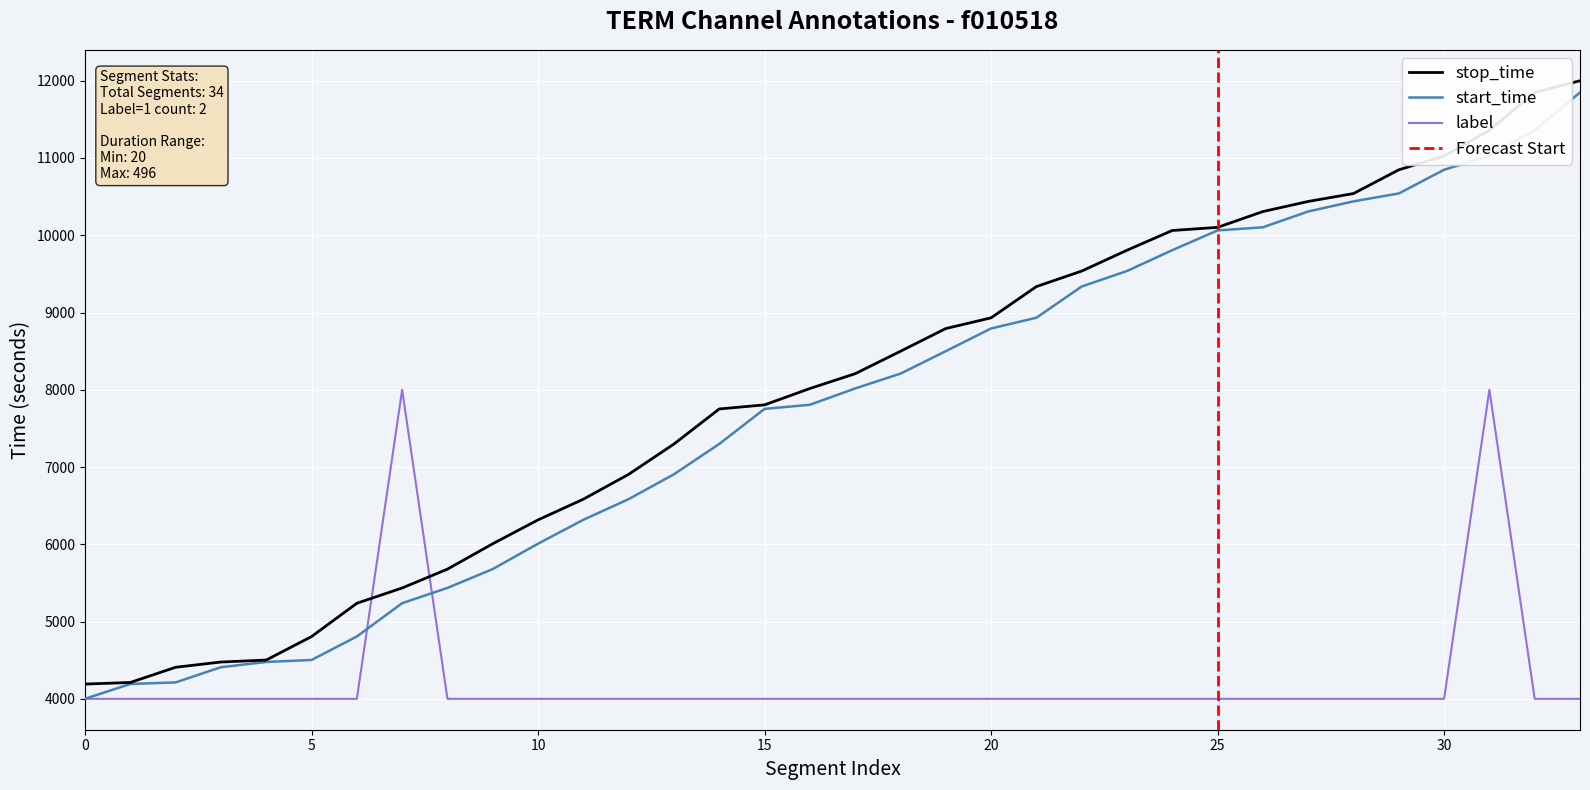

How many intersections are there between label and stop_time?

2